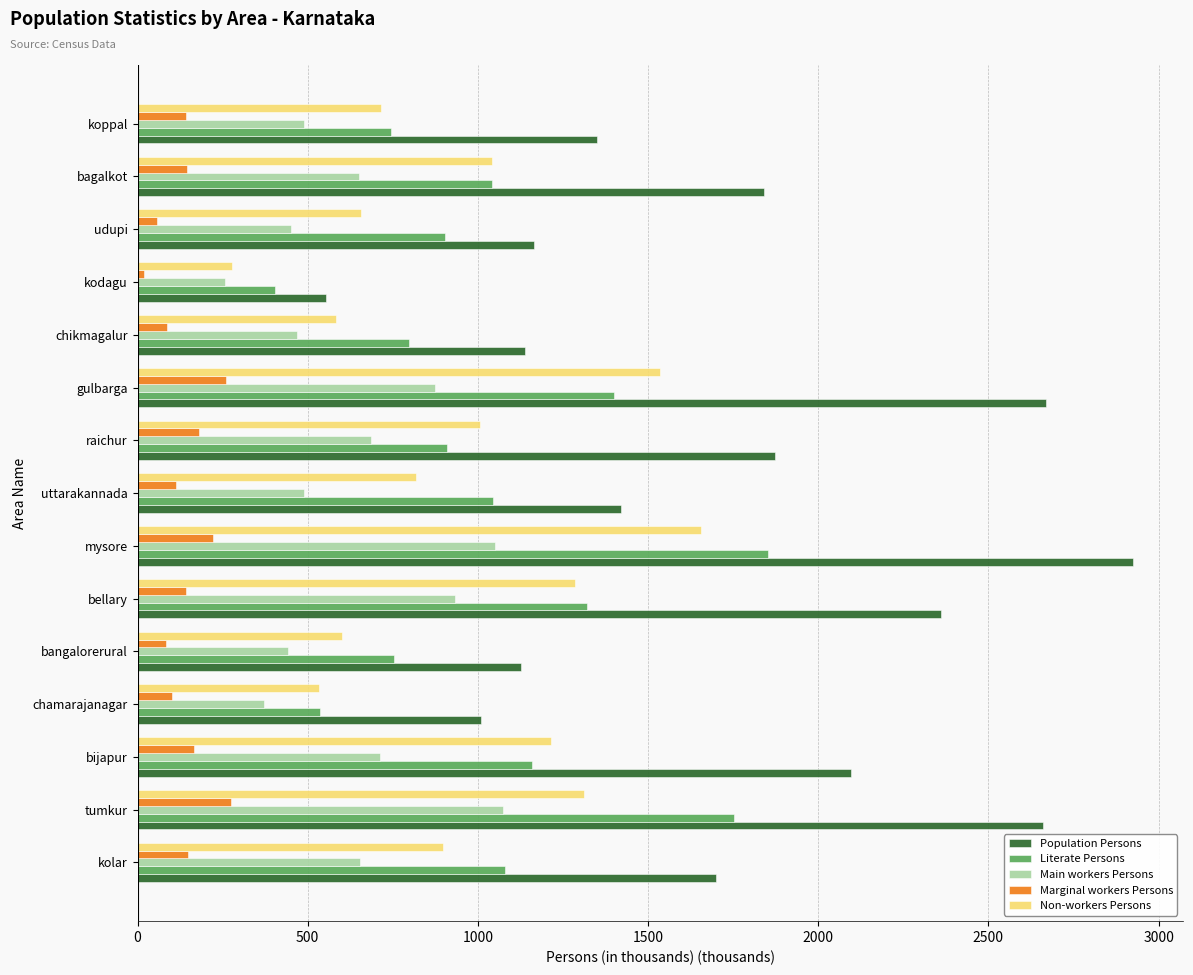

Which series has the largest total across all categories?

Population Persons